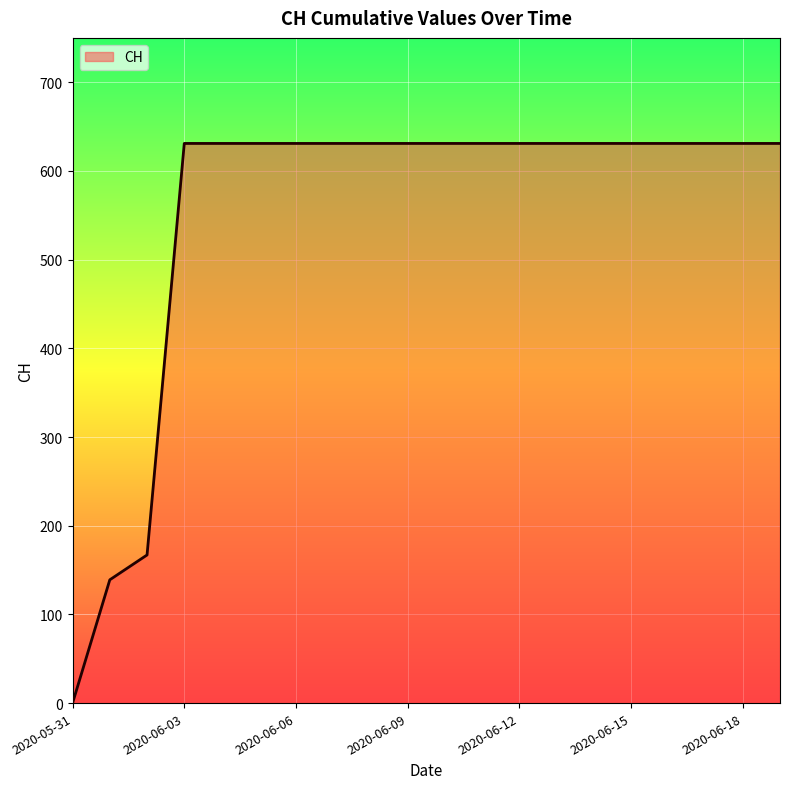

What is the greatest value displayed?

631